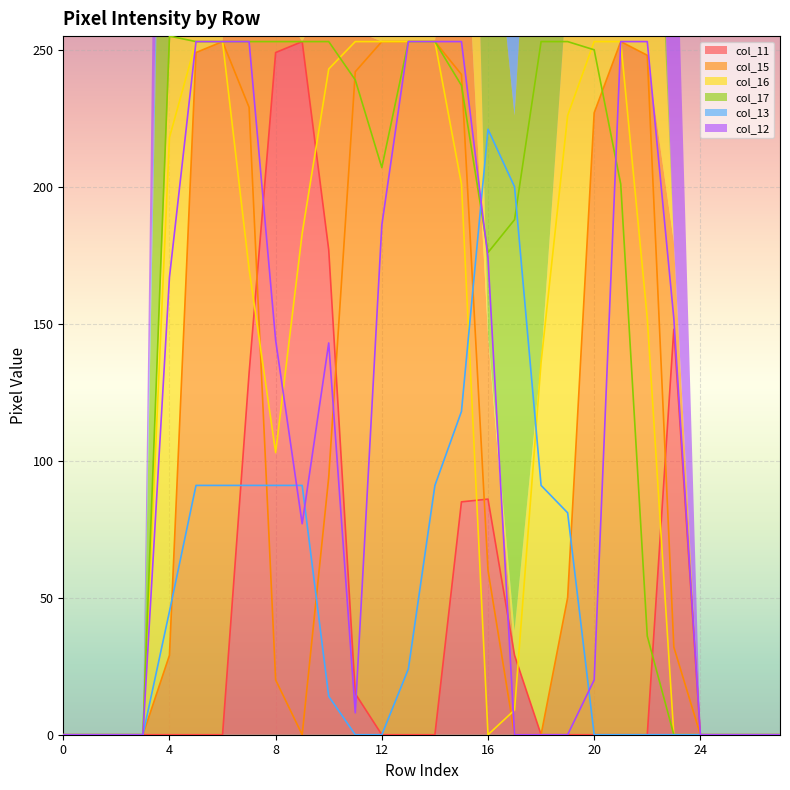

What are all the series names shown in the legend?

col_11, col_15, col_16, col_17, col_13, col_12